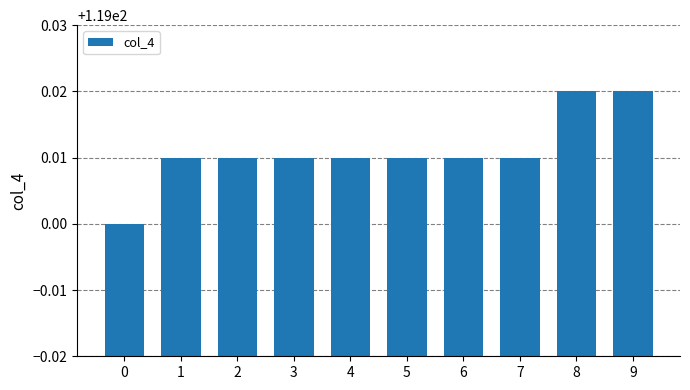

What is the ratio of the value at 2 to the value at 6?

1.0